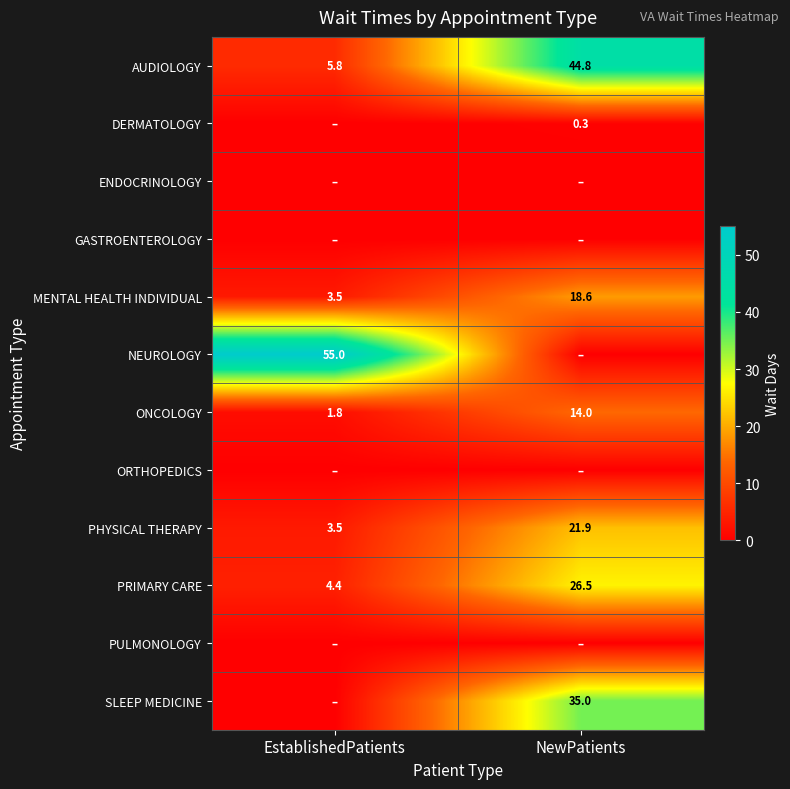

What is the maximum value for MENTAL HEALTH INDIVIDUAL?

18.6